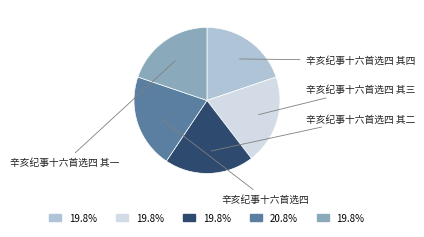

Does any single category account for the majority?

No